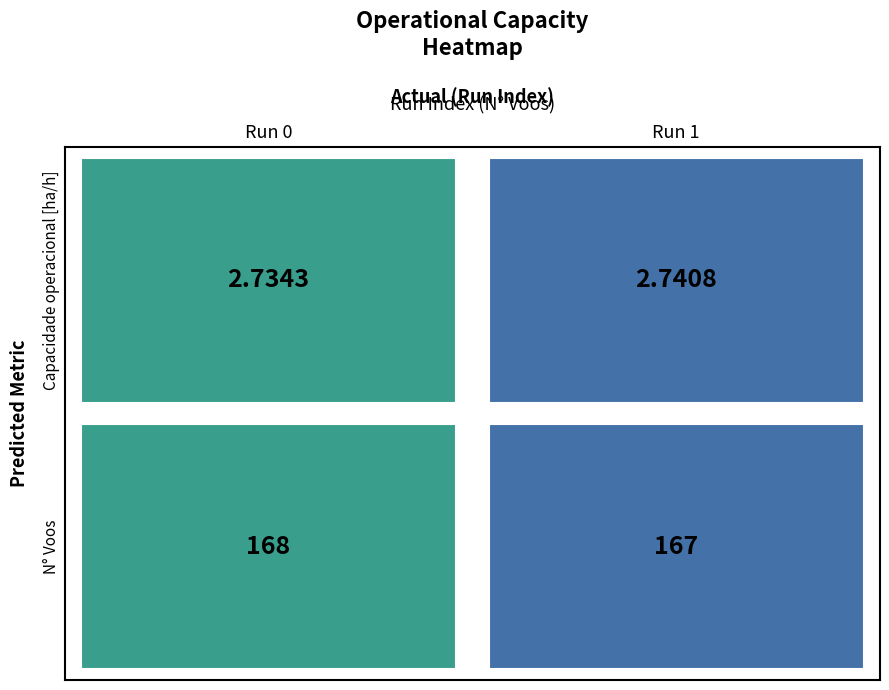

Reading left to right, what are all the values shown in this chart?

Row 0: 2.7	2.7
Row 1: 168.0	167.0